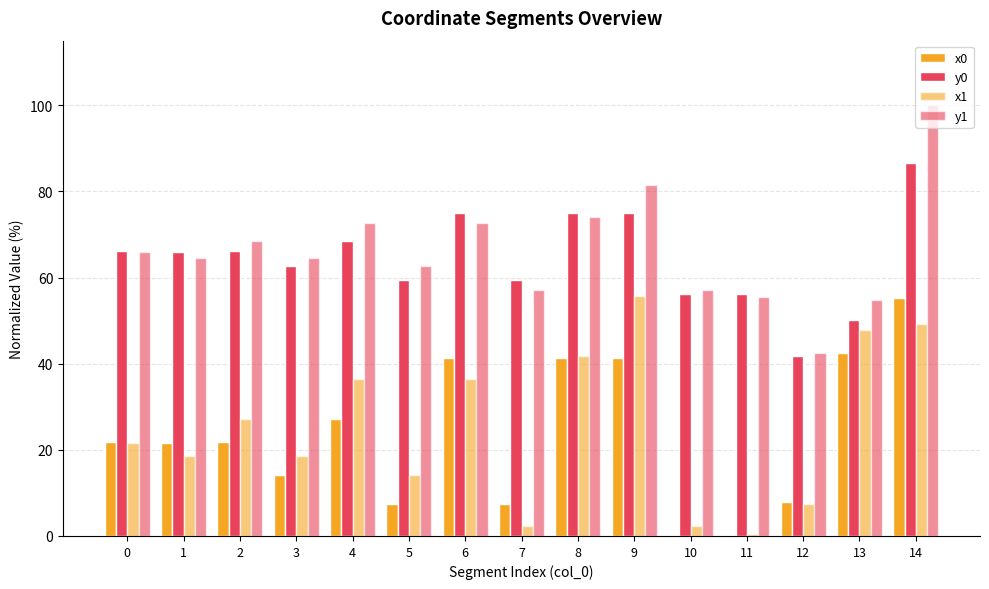

Are the bars grouped side by side (vs. stacked)?

Yes